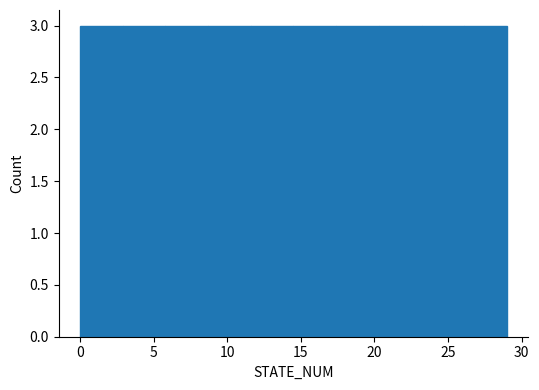

How tall is the bar that spans 2.9 to 5.8 on the x-axis? Neither the bar edges nor the heights are printed on the chart, so give them approximately, as read against the axes.

3